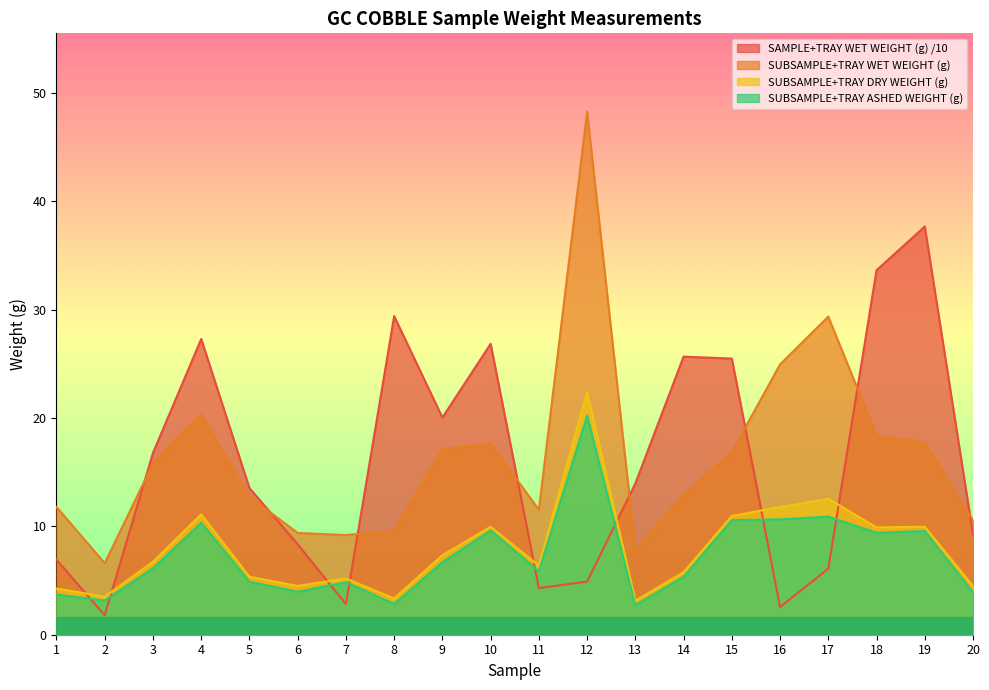

True or false: SUBSAMPLE+TRAY ASHED WEIGHT (g) and SUBSAMPLE+TRAY WET WEIGHT (g) cross at least once.

False